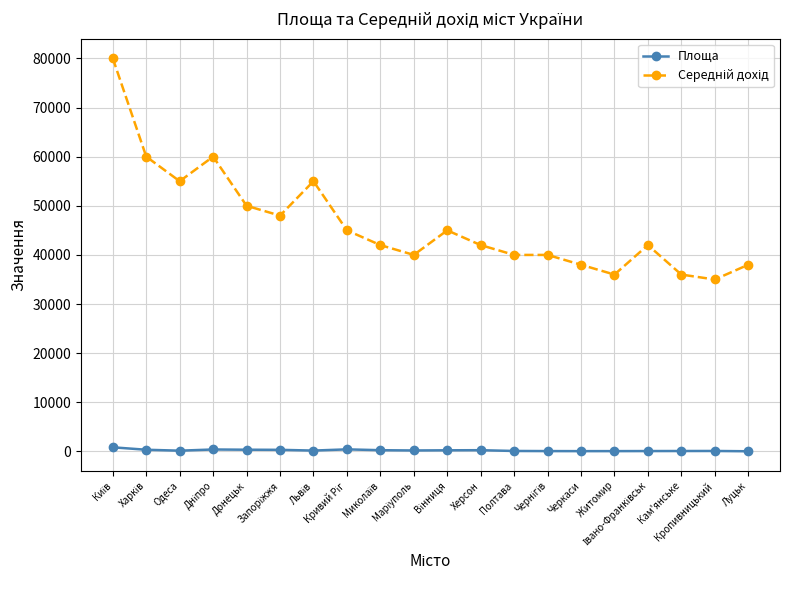

True or false: Площа has more than 1 points higher than both neighbors.

True